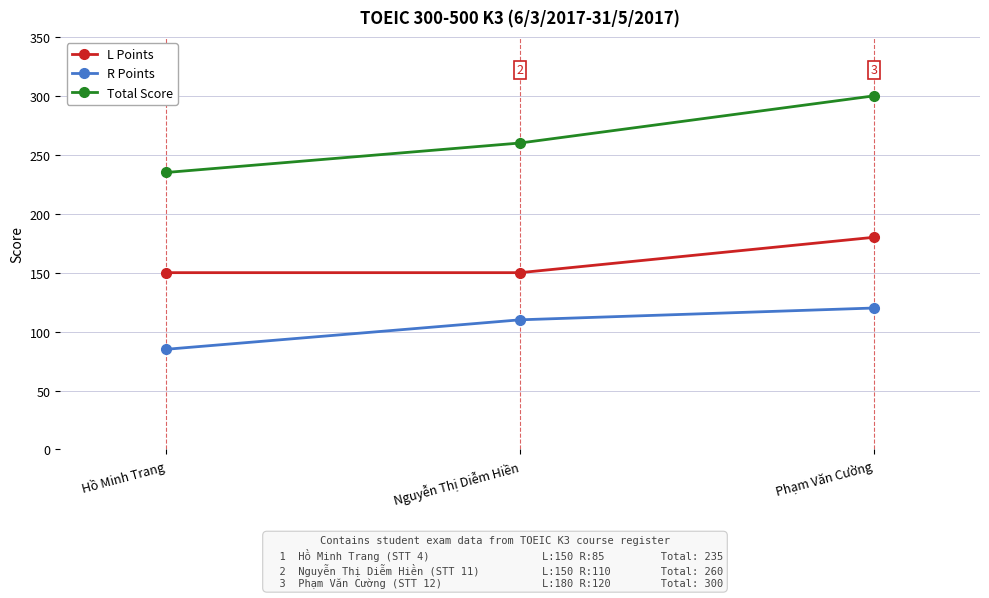

What is the approximate value of R Points at Phạm Văn Cường, to the nearest 10?

120